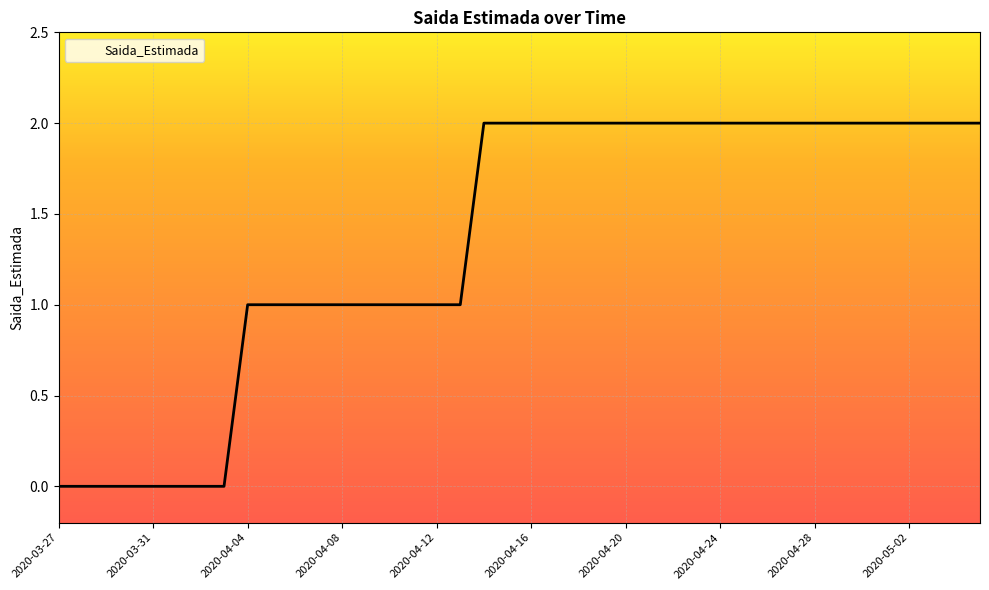

The value at 2020-04-09 is 1. True or false?

True